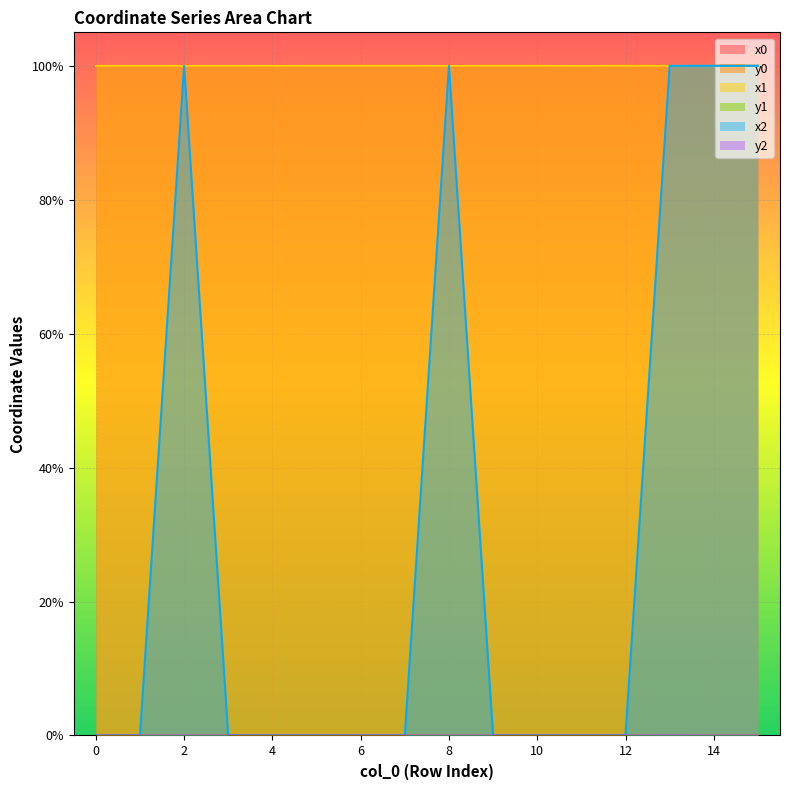

Does the chart display data point markers on the line(s)?

No